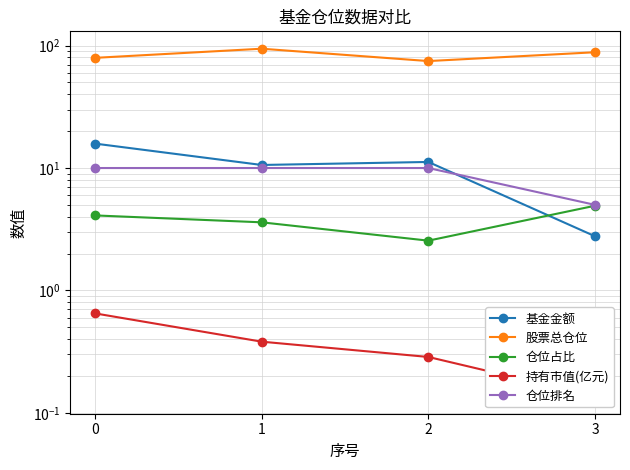

At 2, list the series in order from largest to smallest.

股票总仓位, 基金金额, 仓位排名, 仓位占比, 持有市值(亿元)